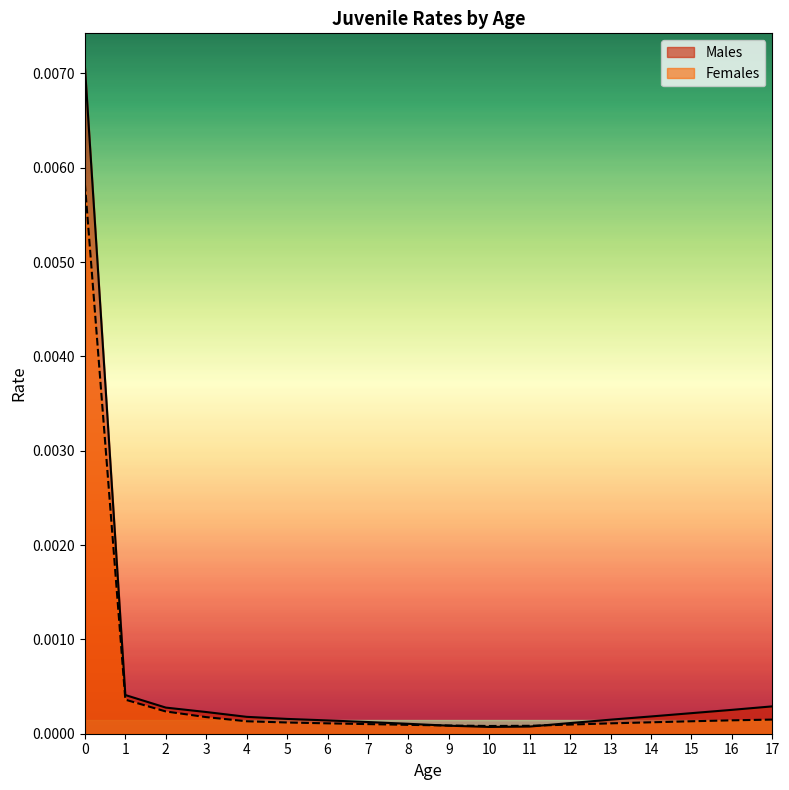

Rank the series by their maximum value, from lowest to highest.

Females, Males